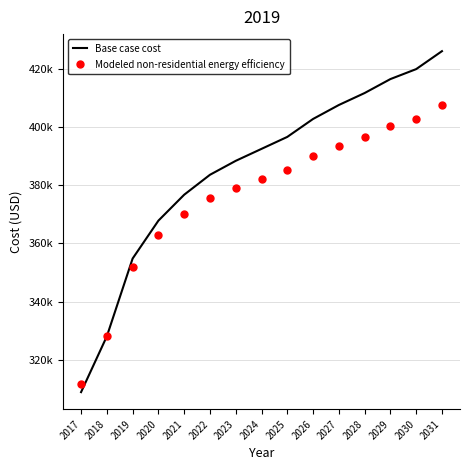

What are all the series names shown in the legend?

Base case cost, Modeled non-residential energy efficiency